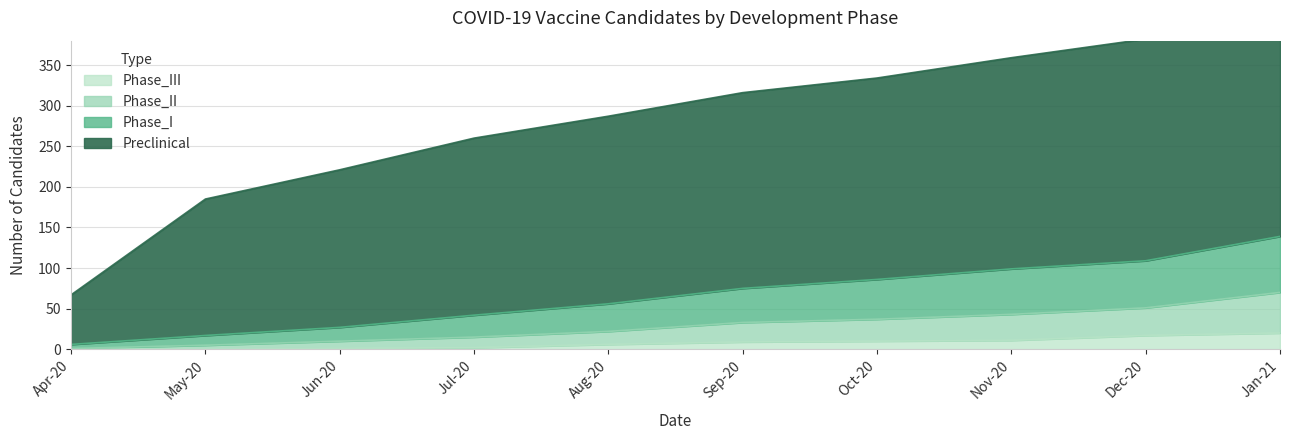

The Phase_III series shows 0 at Apr-20. True or false?

True